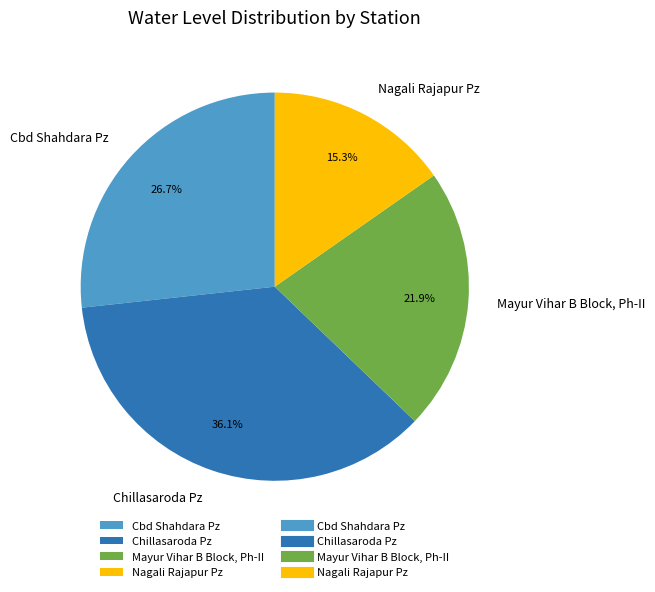

To the nearest percent, what is the difference between the Cbd Shahdara Pz and Mayur Vihar B Block, Ph-II slice percentages?

5%